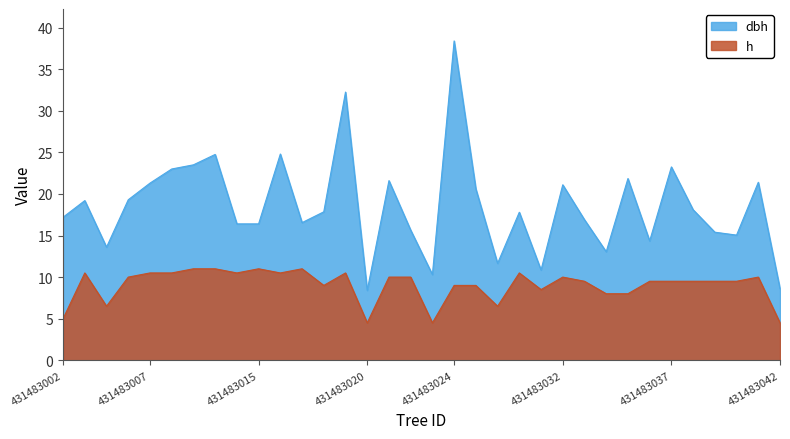

Which series has the widest spread of values?

dbh